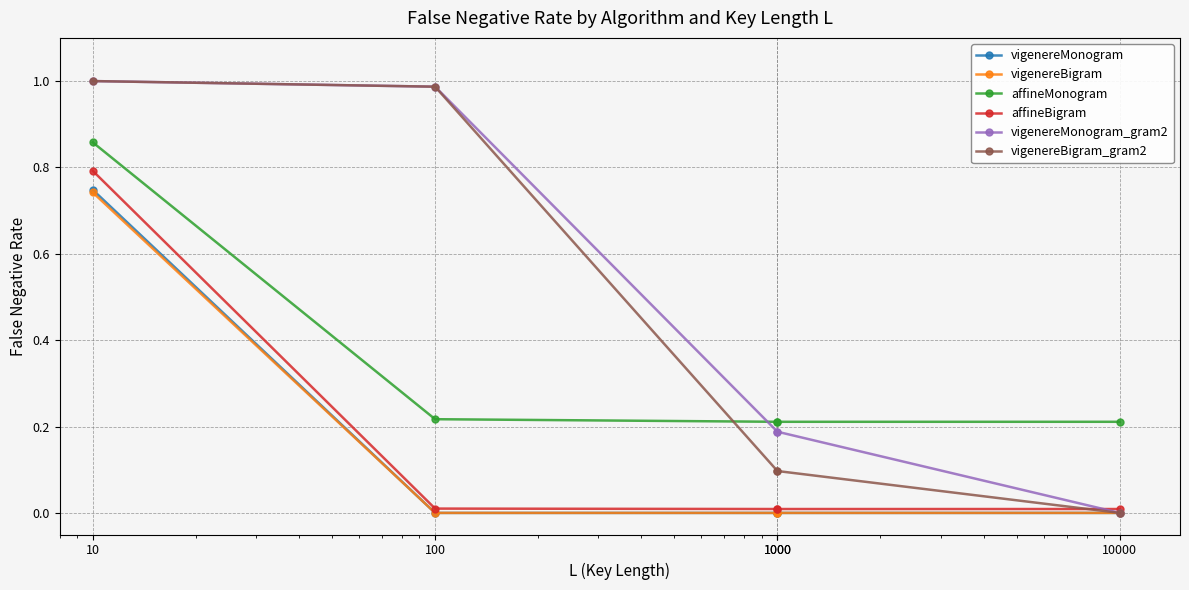

Is it true that vigenereBigram equals 1.1 at 10?

False